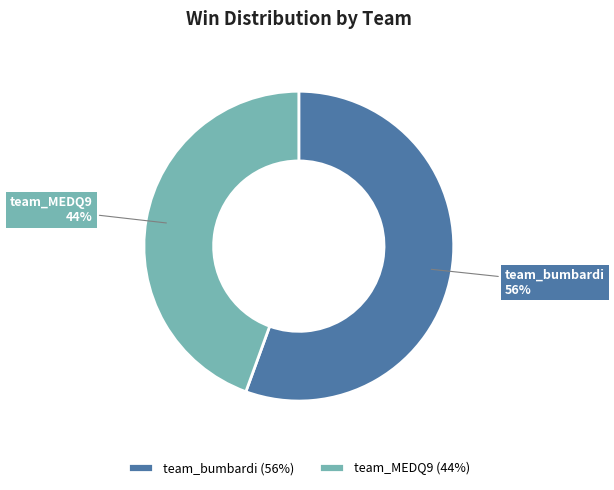

True or false: team_bumbardi accounts for 56% of the total.

True